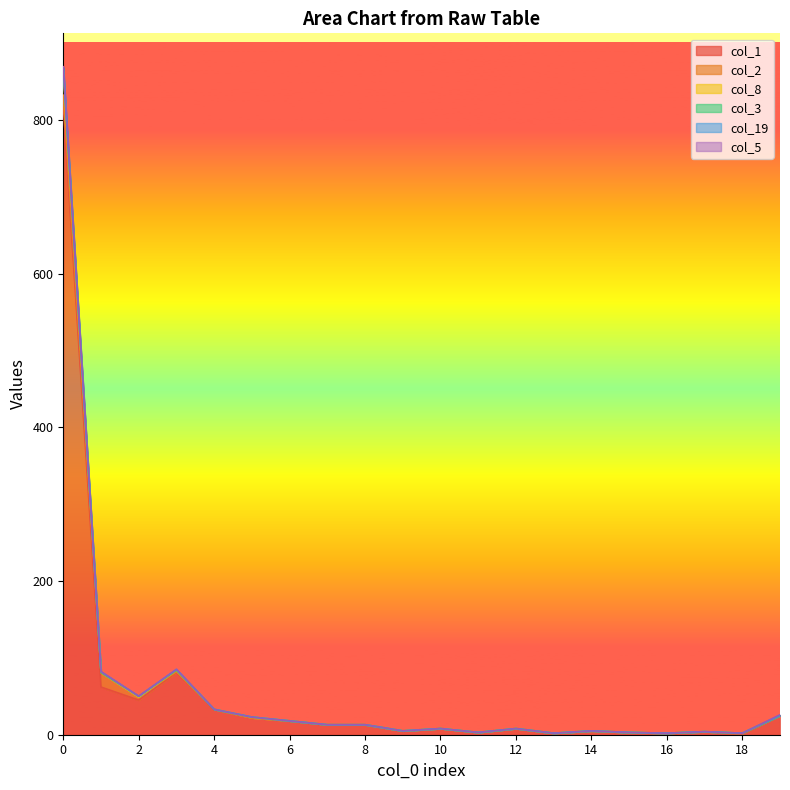

Count the col_5 values in the range 0 to 1.

20